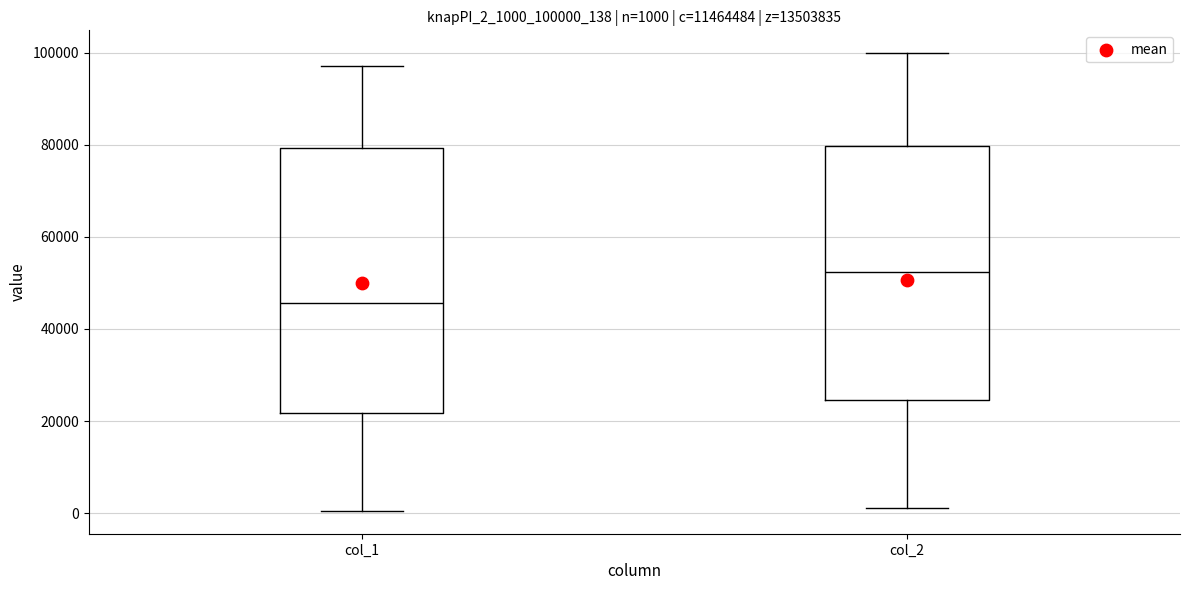

Which box's median line is the lowest?

col_1